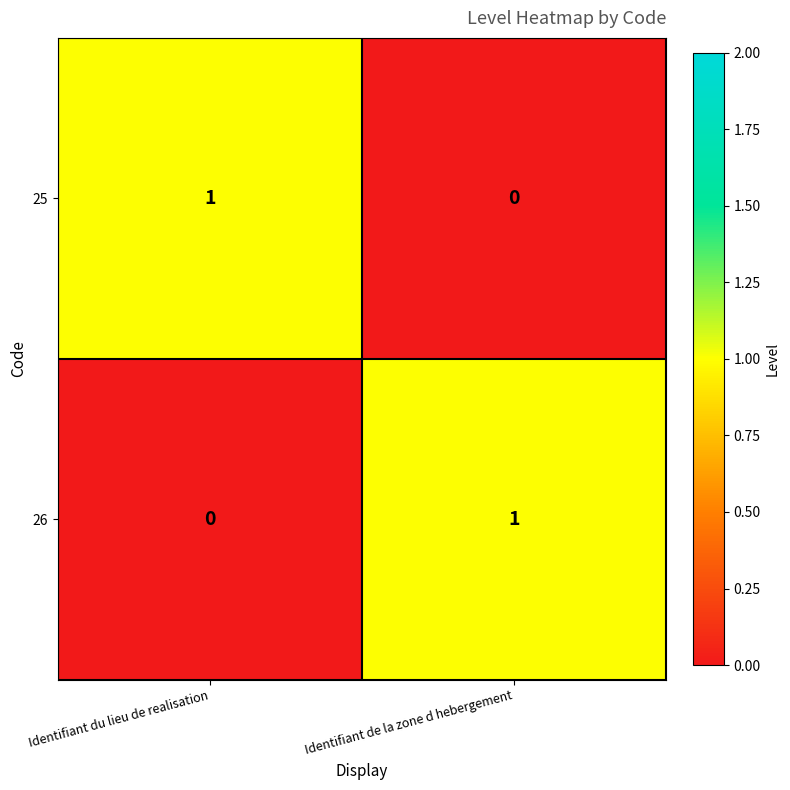

Where is 25 nearest to the value 0?

Identifiant de la zone d hebergement